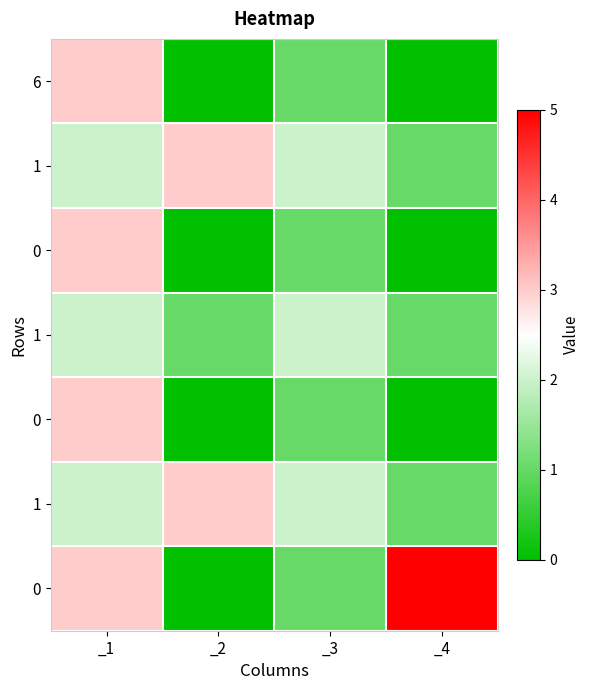

At how many categories does at least one series exceed 0?

4